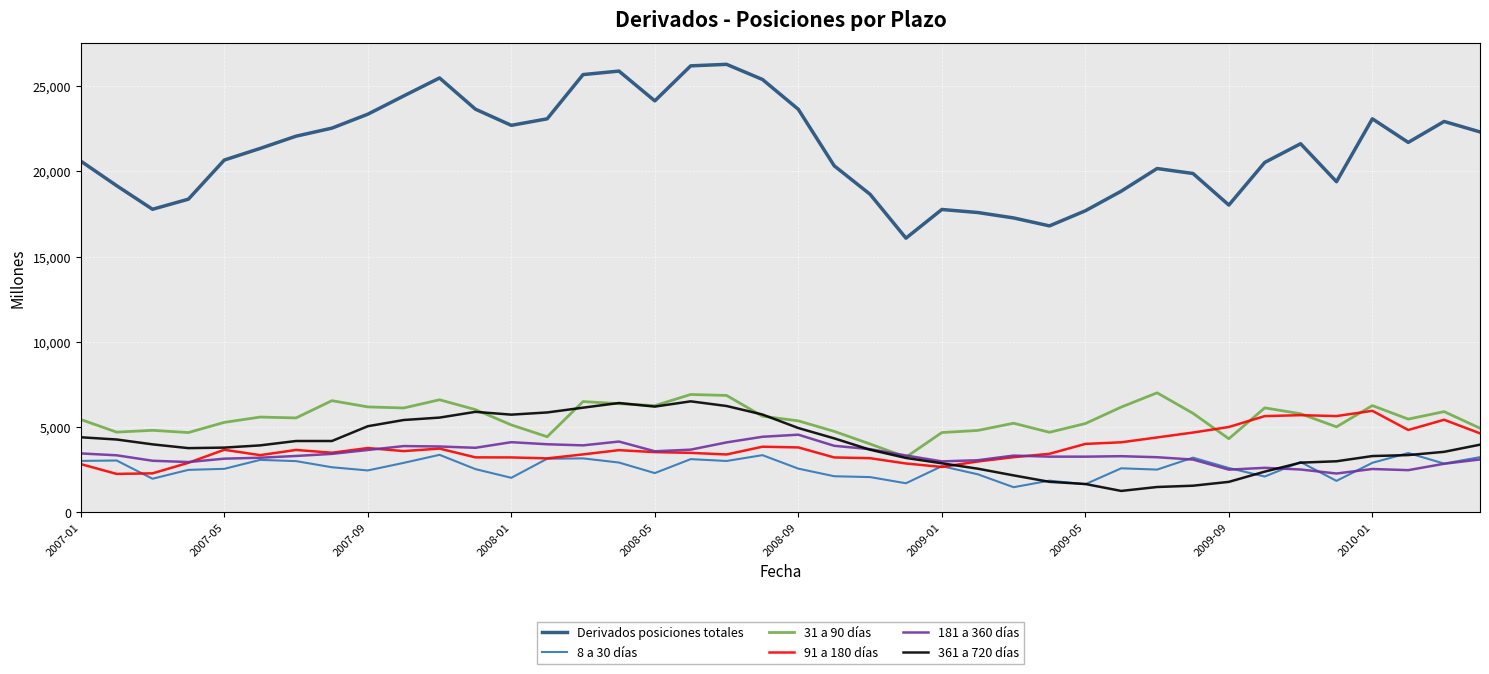

Which series has the largest range (max minus min)?

Derivados posiciones totales